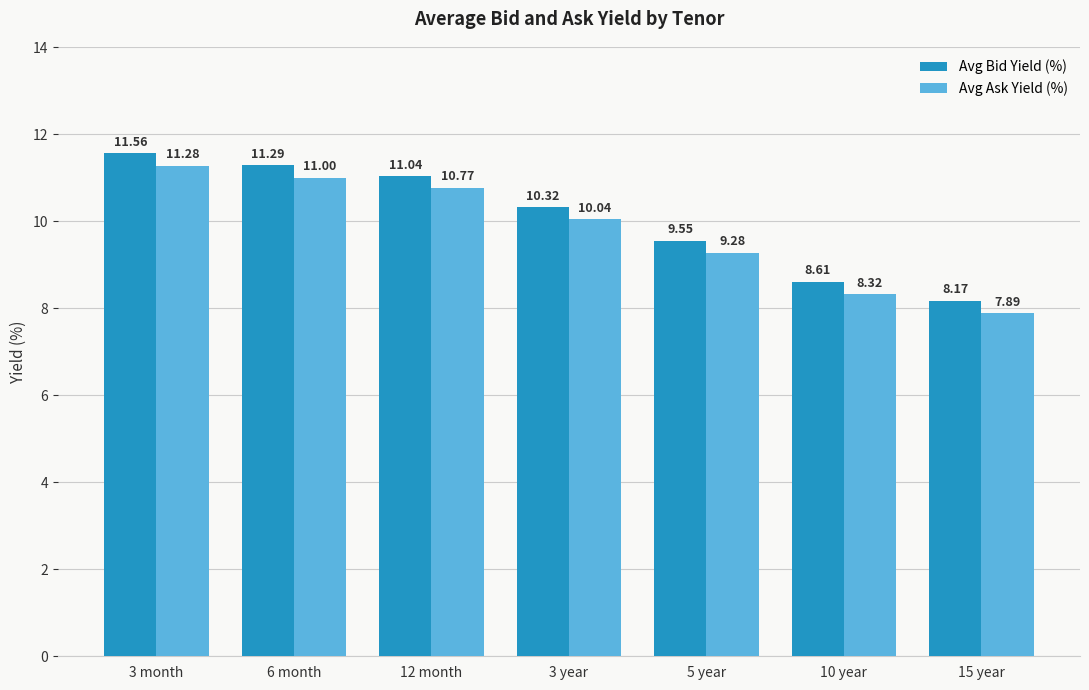

What is the difference between the highest and lowest values at 5 year?

0.3